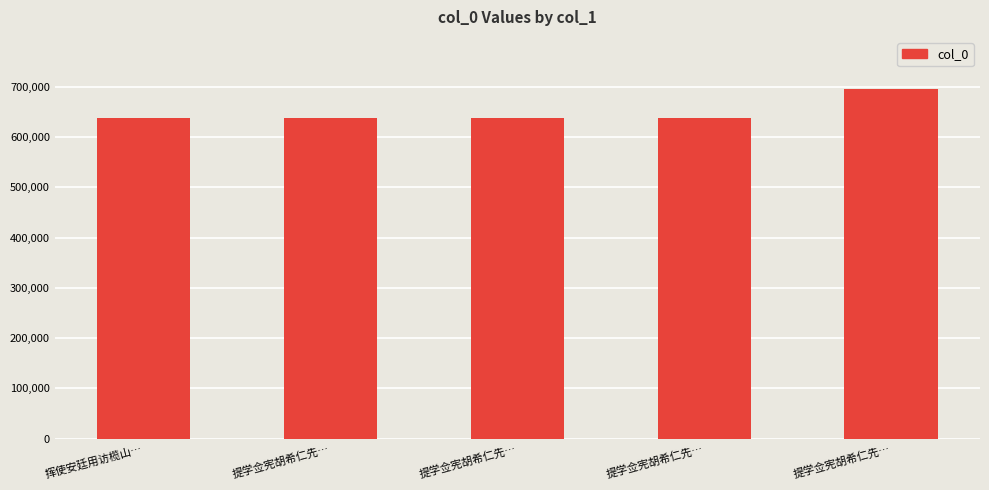

True or false: the data shows 409522 at 提学佥宪胡希仁先….

False